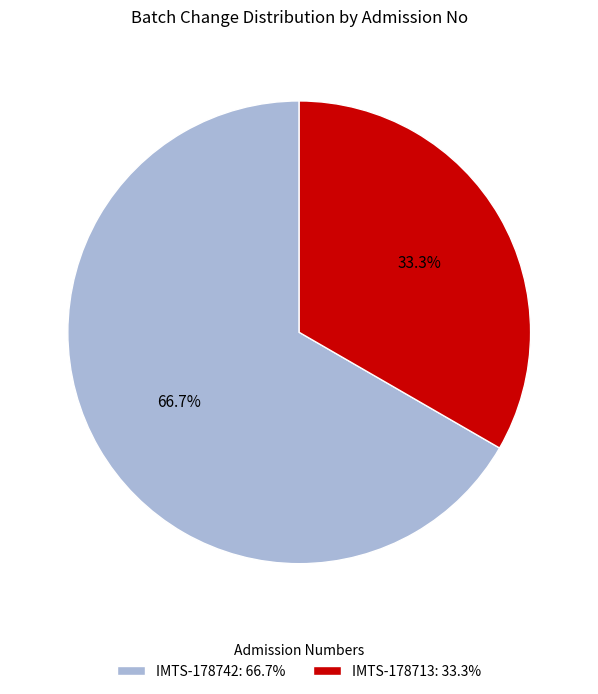

To the nearest percent, what is the difference between the largest and smallest slice percentages?

33%